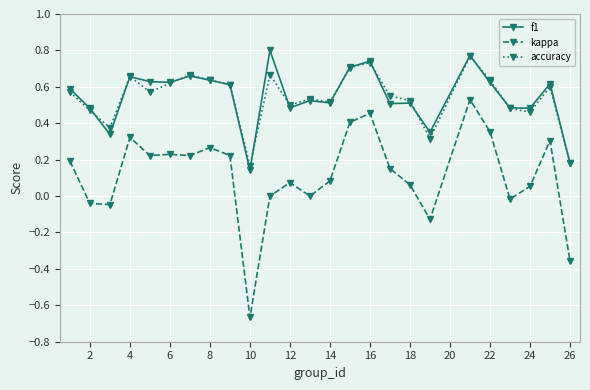

True or false: kappa and accuracy cross at least once.

False